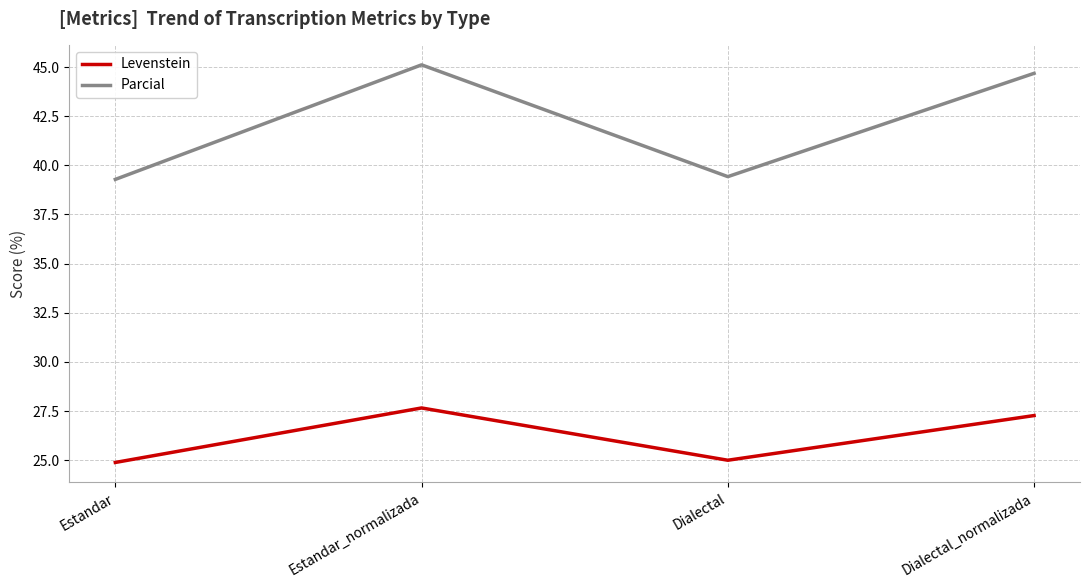

True or false: Levenstein and Parcial cross at least once.

False